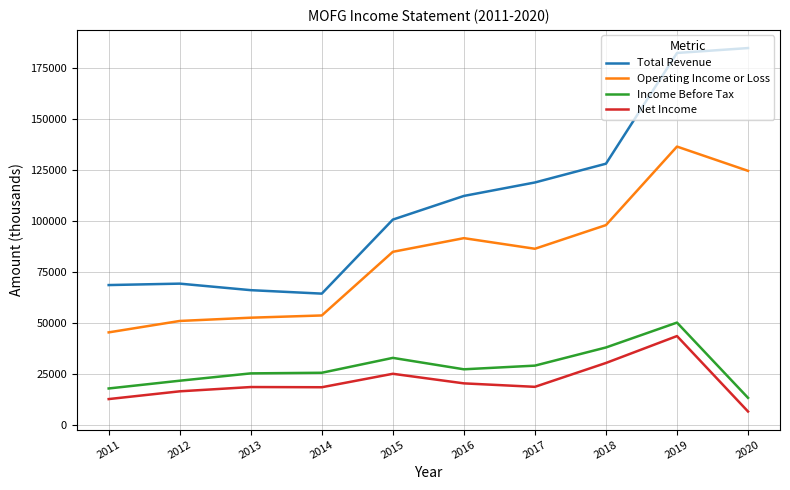

Rank the series at 2018 from lowest to highest value.

Net Income, Income Before Tax, Operating Income or Loss, Total Revenue